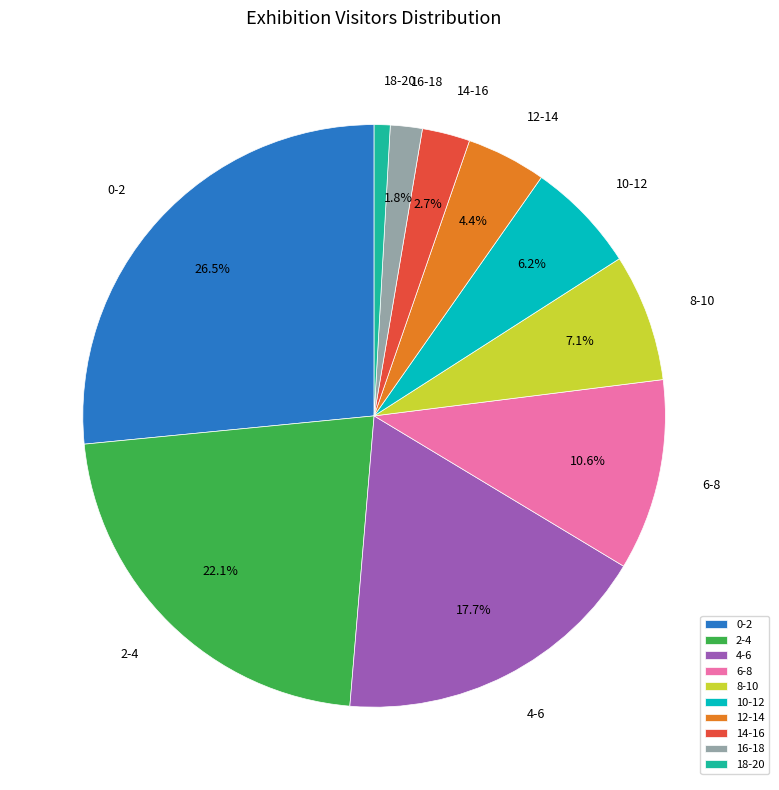

Is 6-8 the majority of the pie?

No